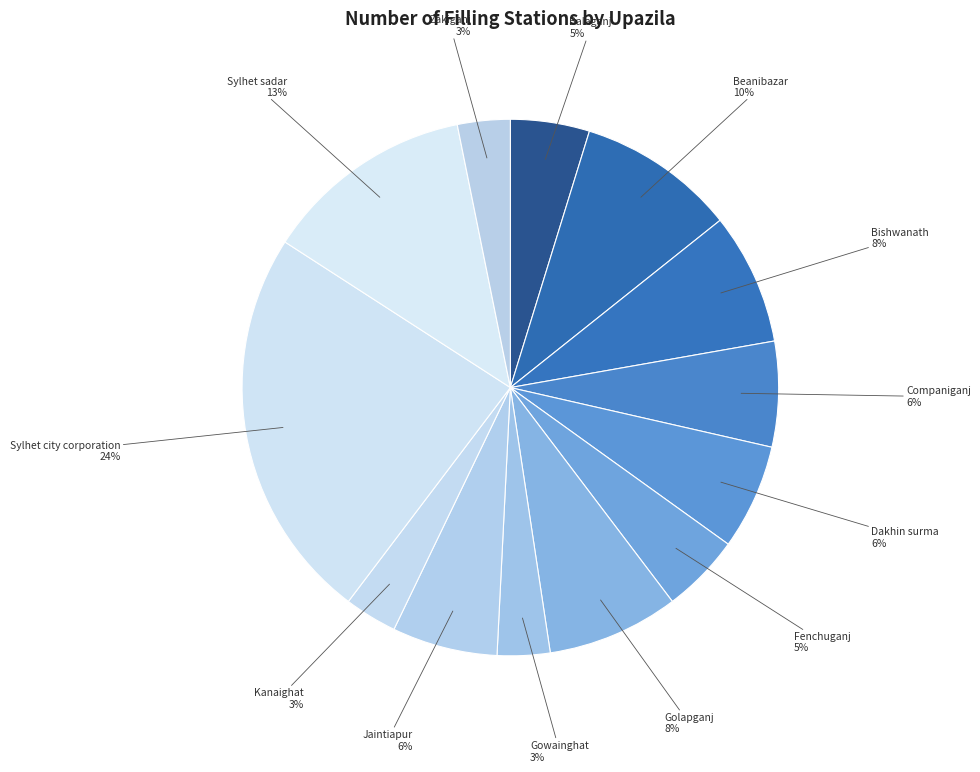

How many slices are in this pie chart?

13